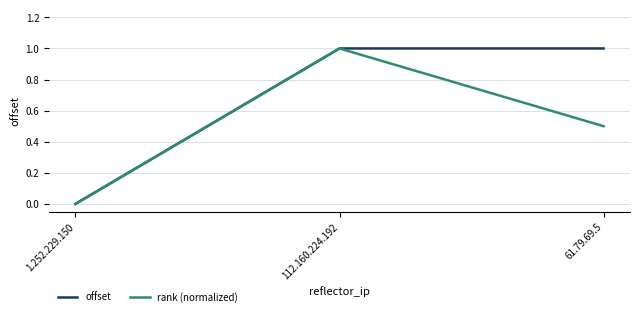

Rank the series by their average value, from lowest to highest.

rank (normalized), offset